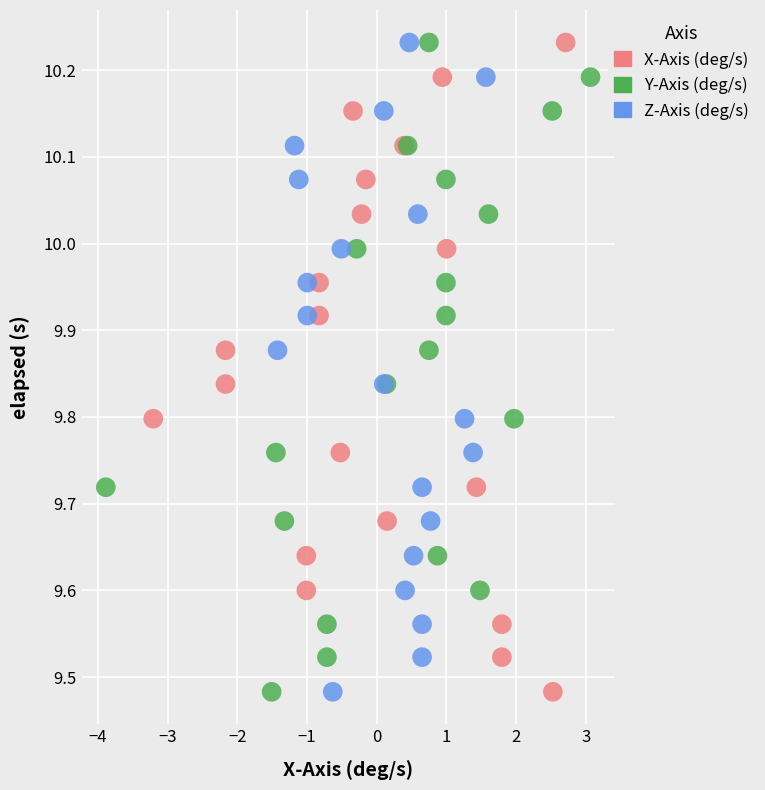

What are all the series names shown in the legend?

X-Axis (deg/s), Y-Axis (deg/s), Z-Axis (deg/s)